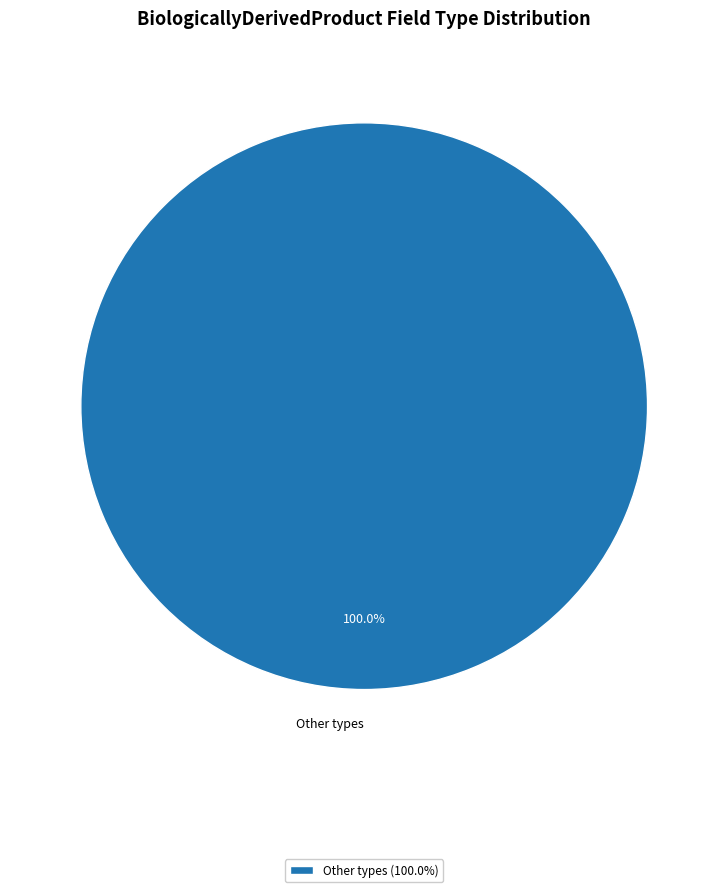

Does any single category account for the majority?

Yes